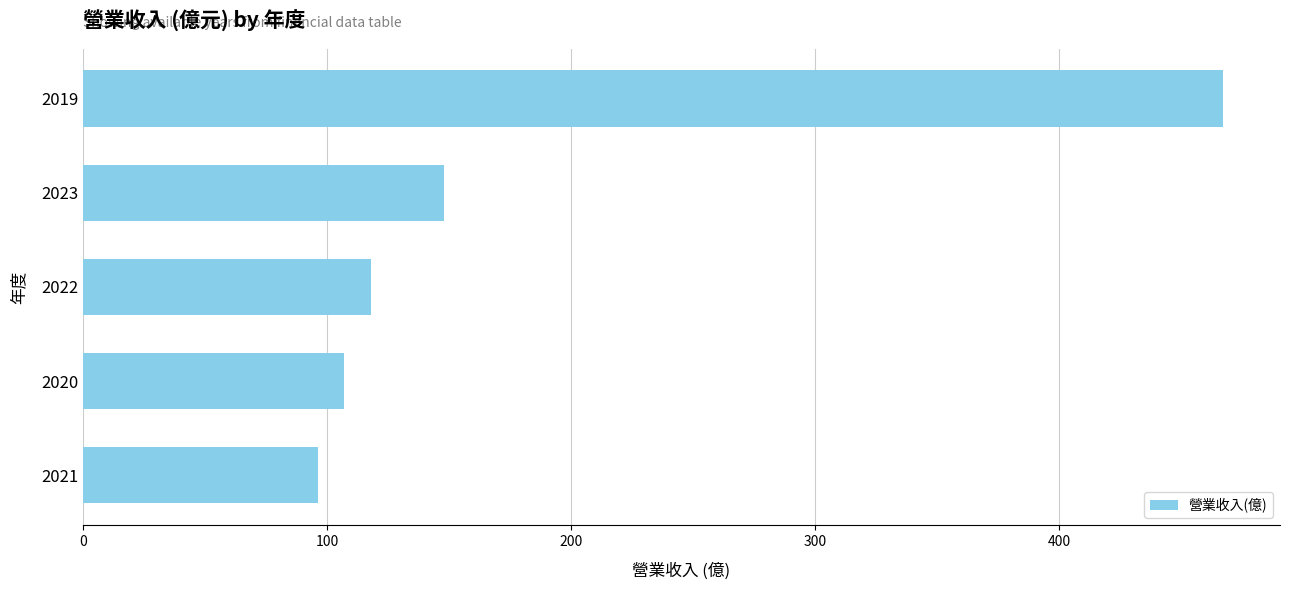

How many categories are shown in the chart?

5